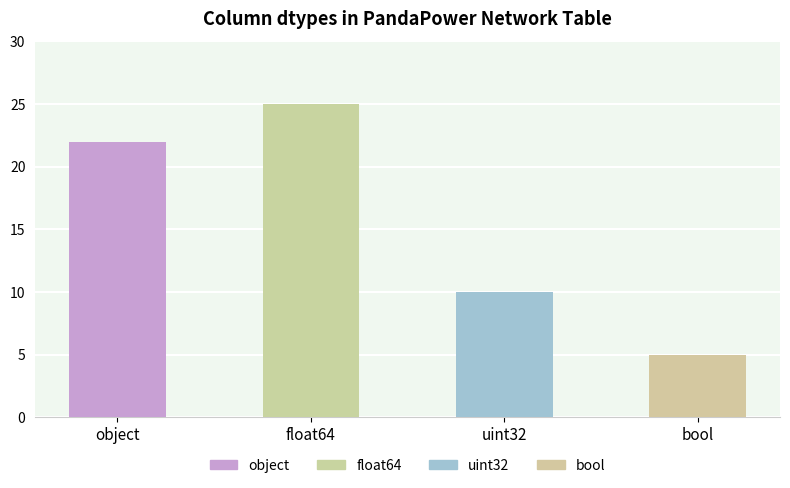

Where is the data nearest to the value 15?

uint32